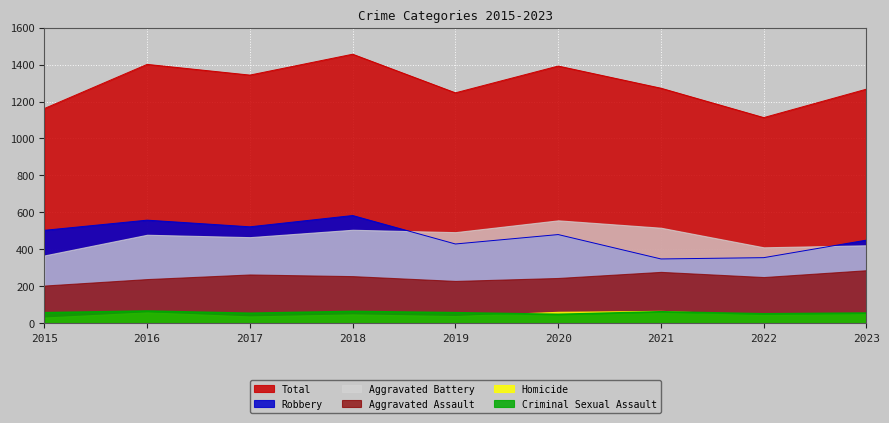

What is the value of the Total point at the 4th from the left?

1456